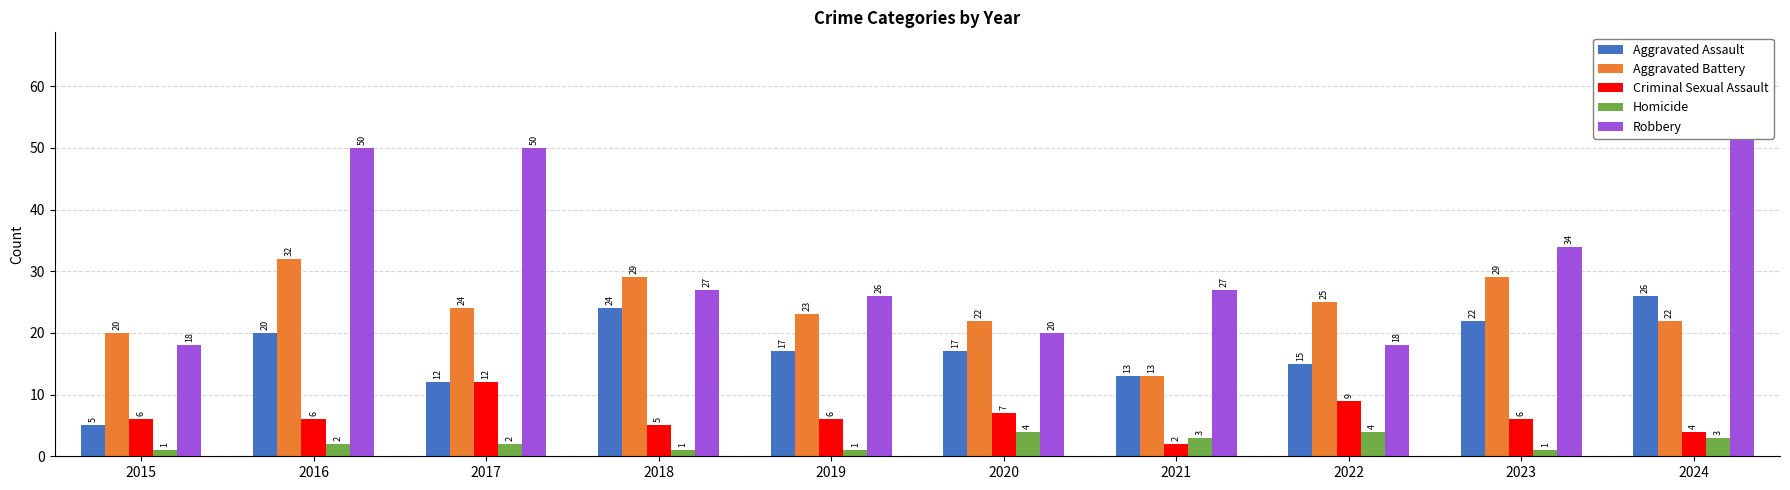

What is the sum of all Aggravated Assault values?

171